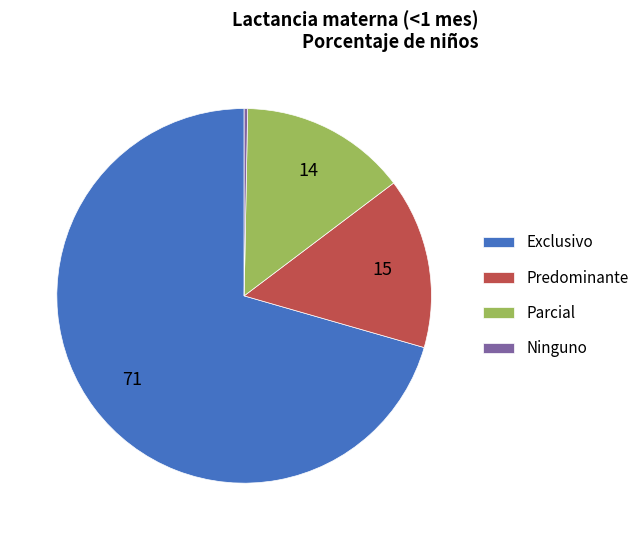

Is the sum of Parcial and Exclusivo greater than half?

Yes